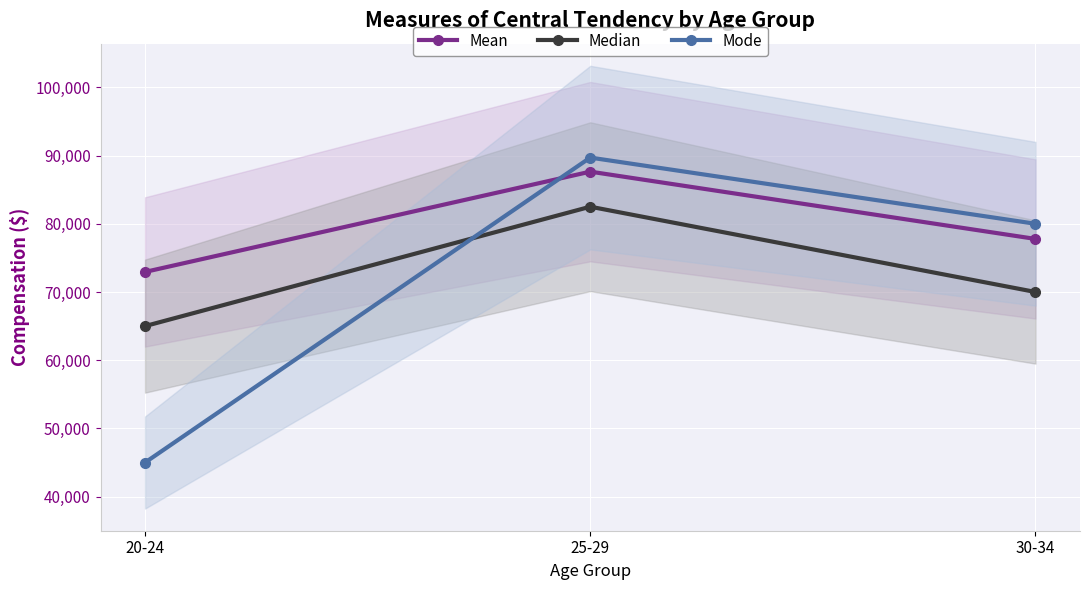

Between 30-34 and 20-24, which is larger?

30-34